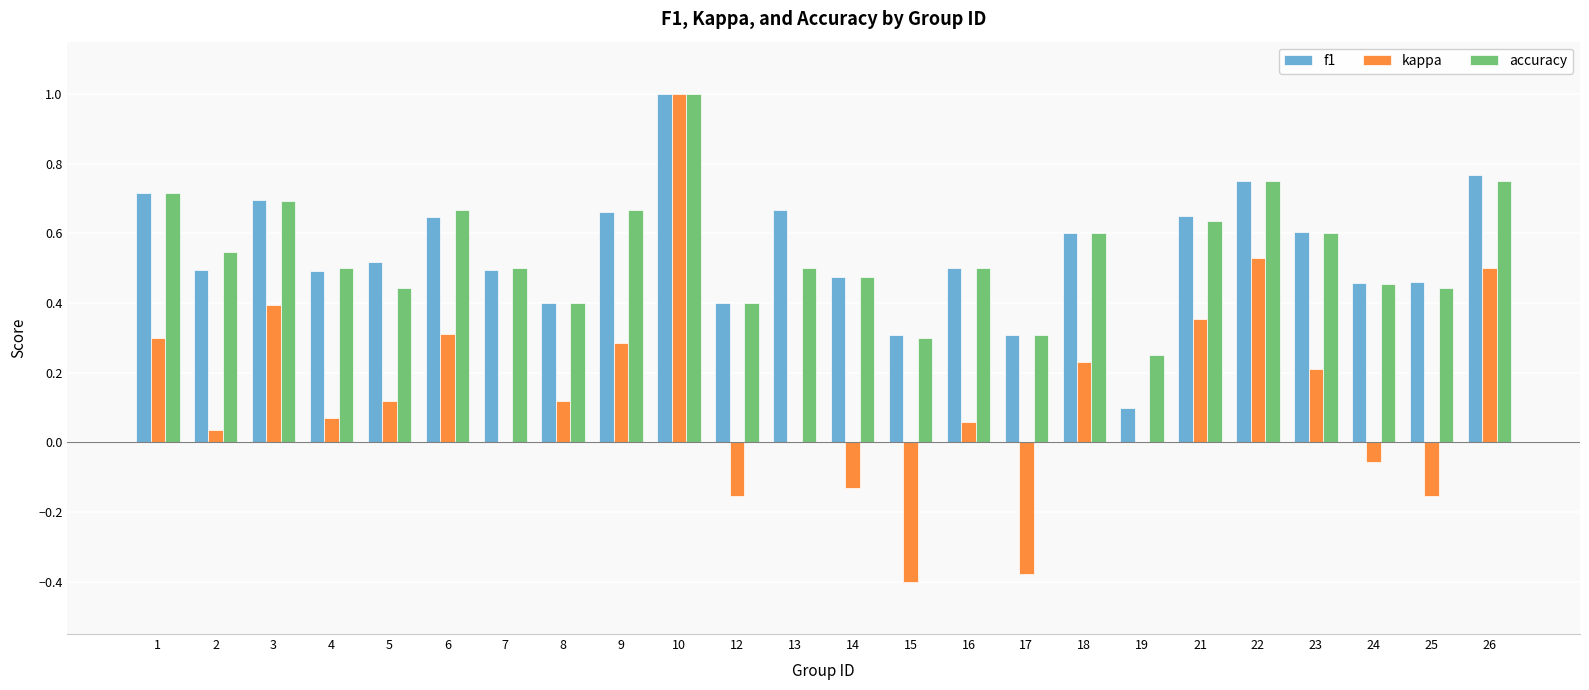

What is the sum of all kappa values?

3.2